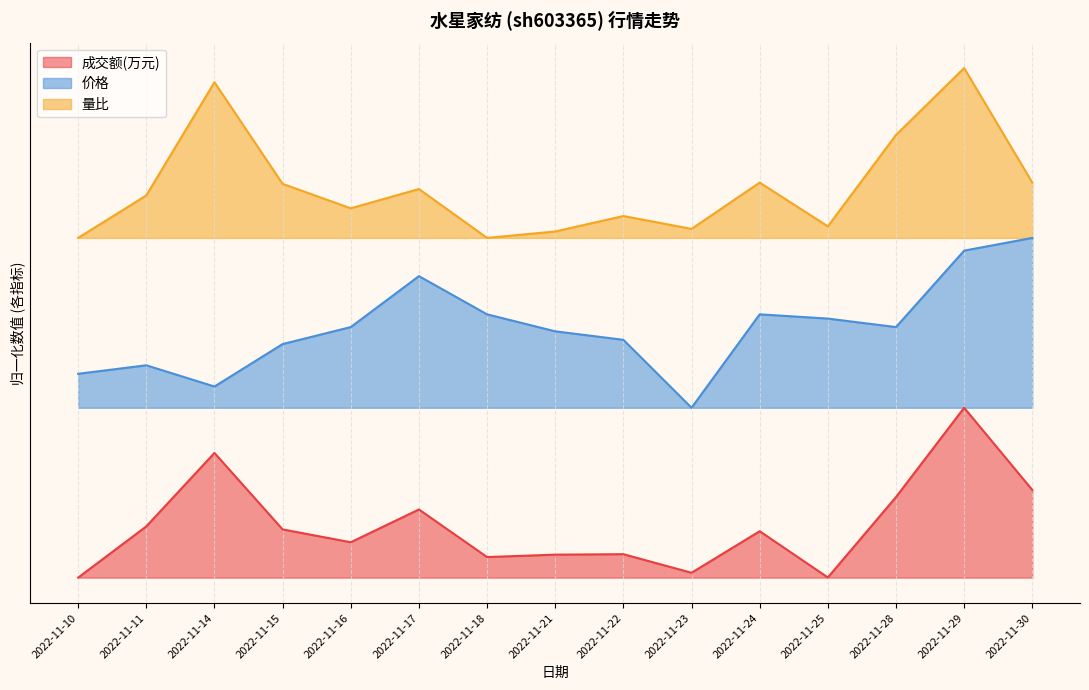

True or false: 价格 and 量比 intersect in this chart.

False